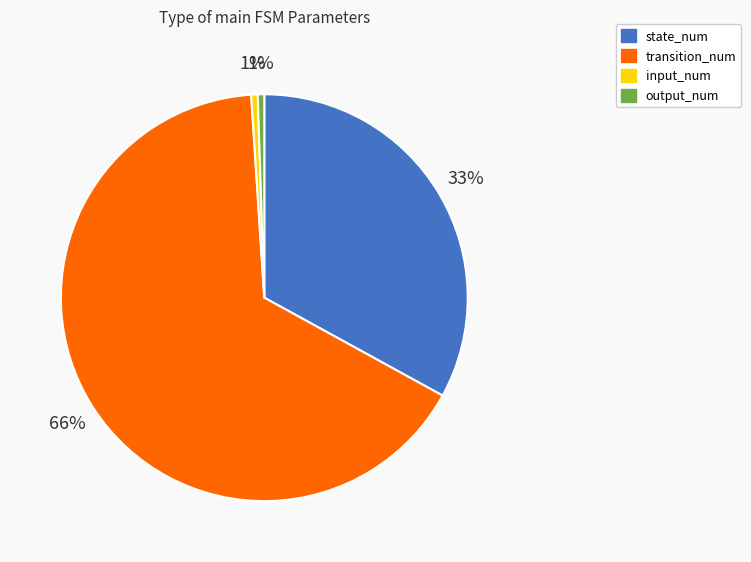

What is the largest slice in the pie chart?

transition_num